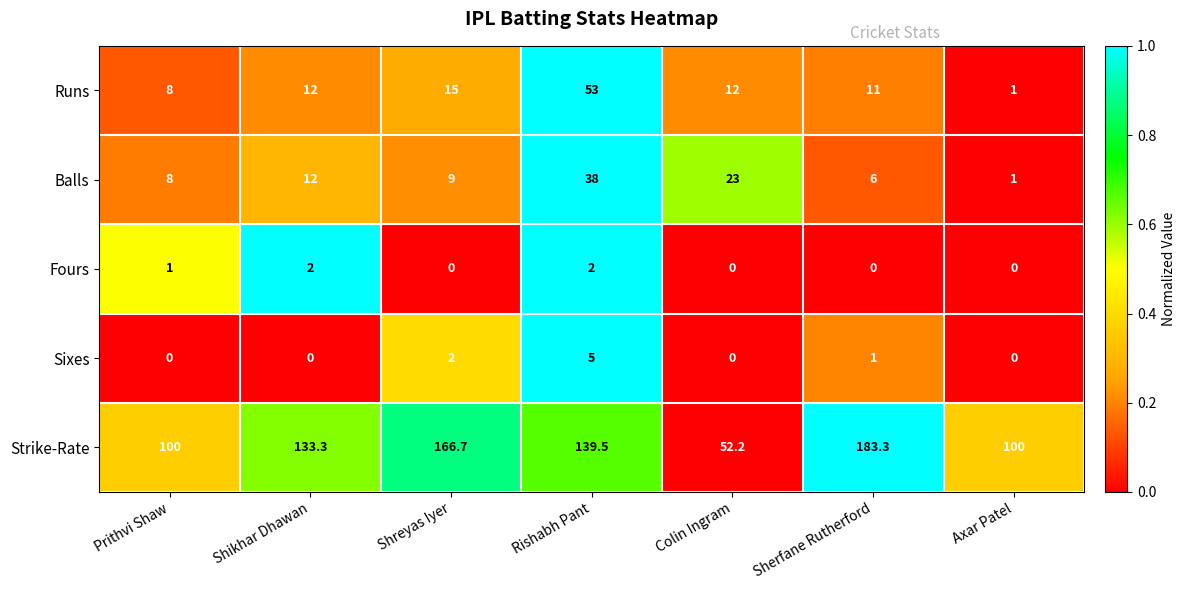

At how many categories does at least one series exceed 17?

7